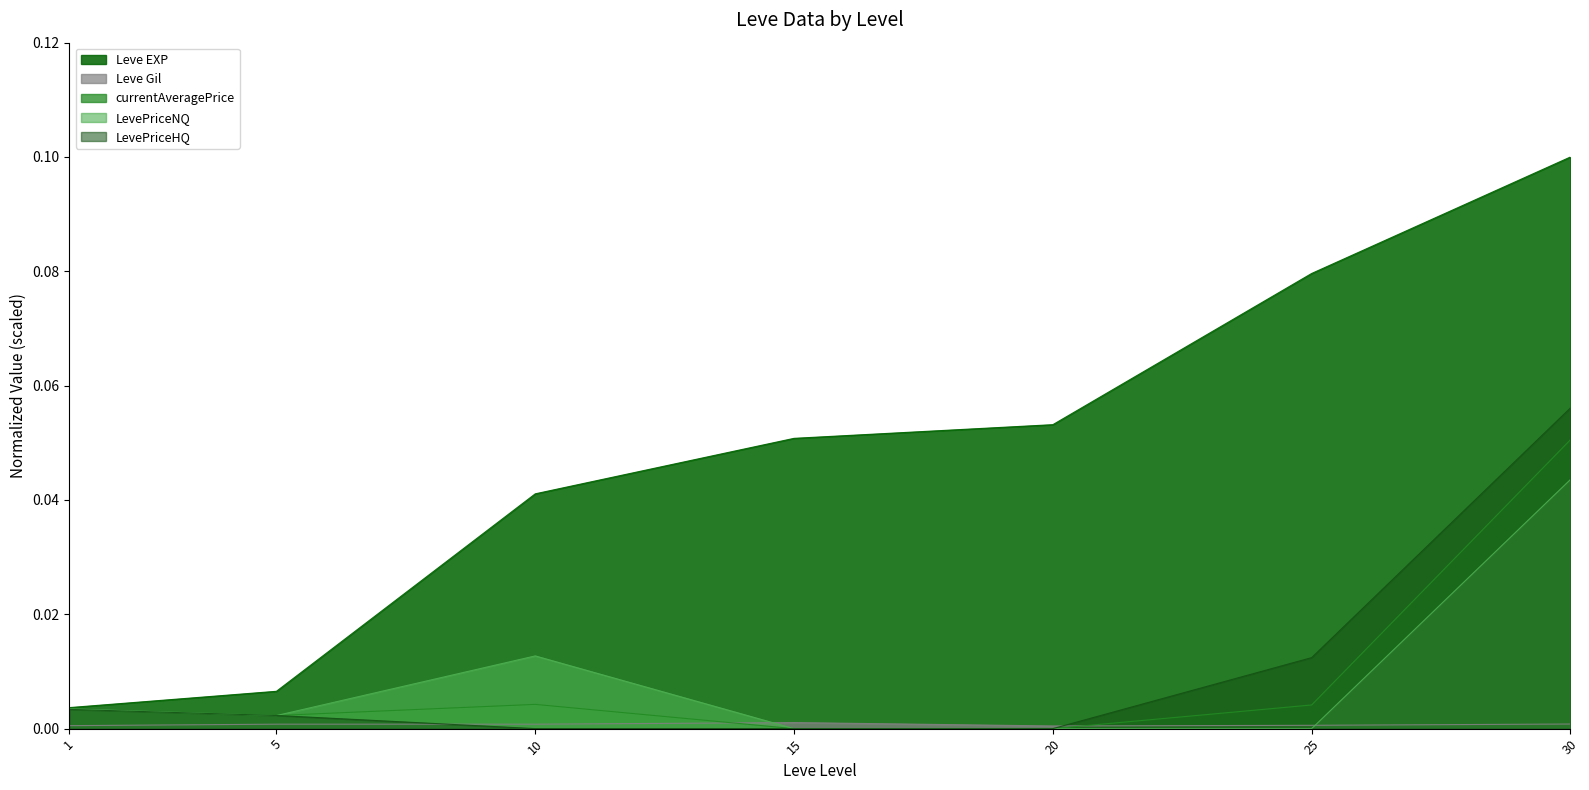

Count the number of categories in the chart.

7